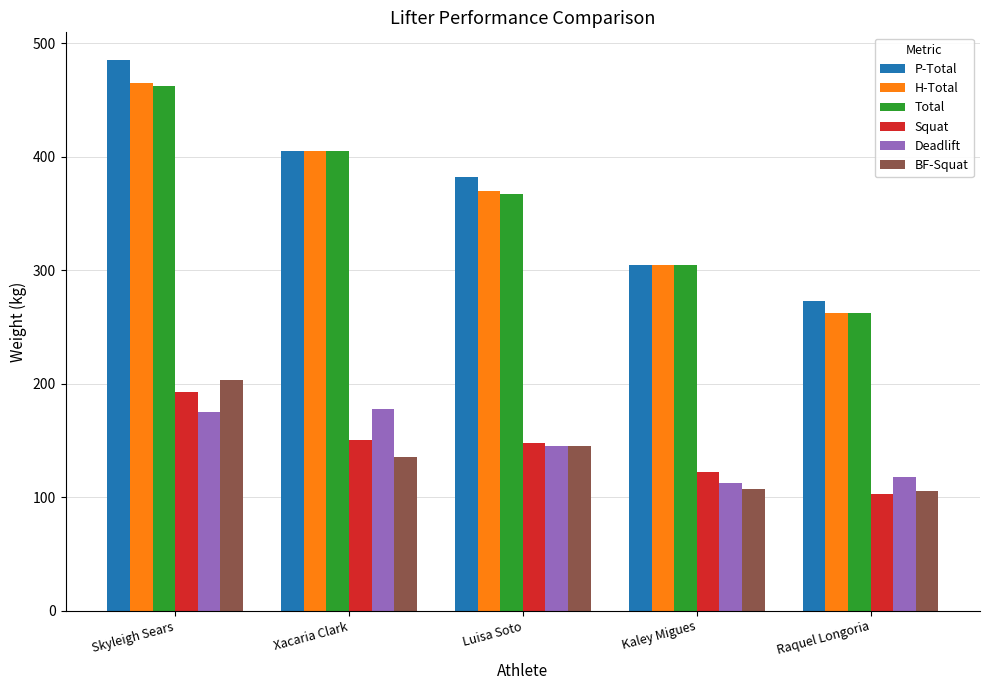

At how many categories does at least one series exceed 288?

4